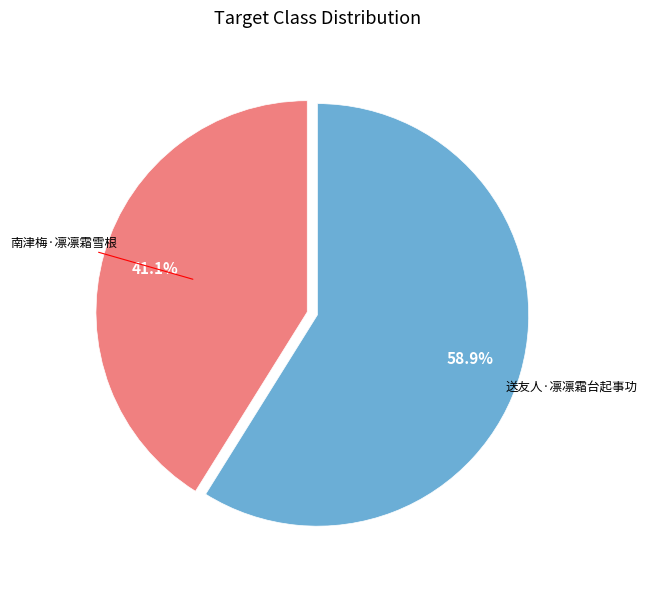

Does any single category account for the majority?

Yes